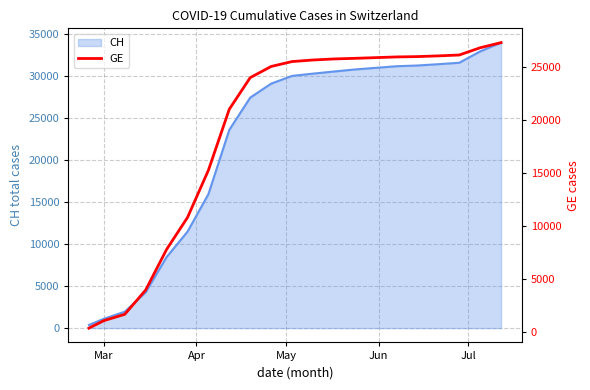

What is the minimum value shown in the chart?

375